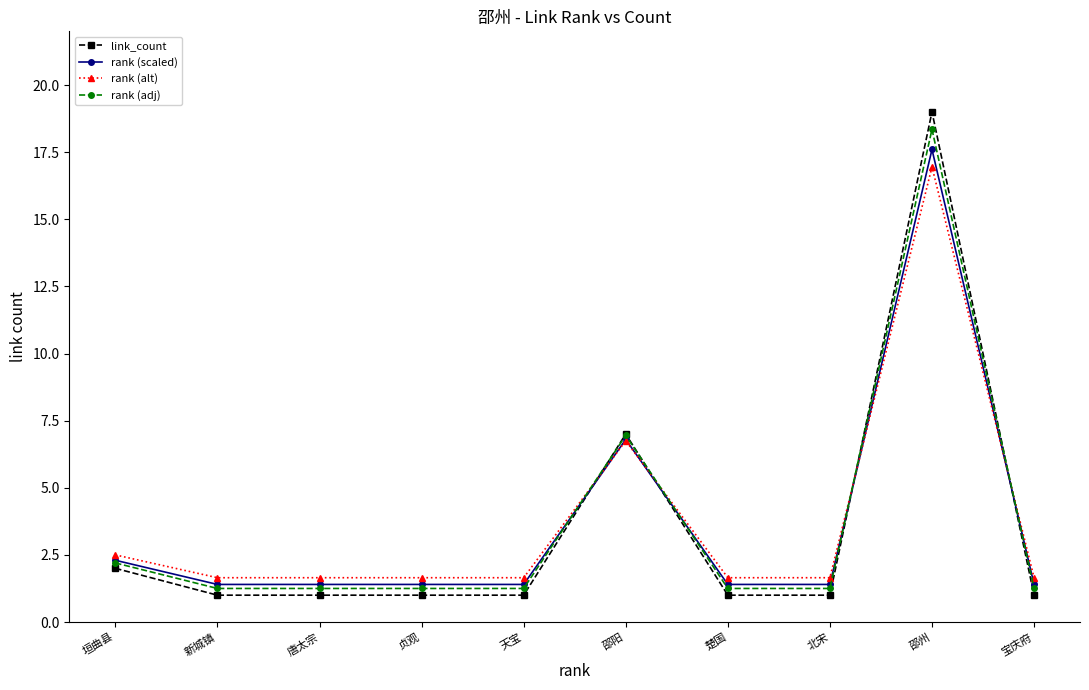

What is the label of the 9th point from the left?

邵州